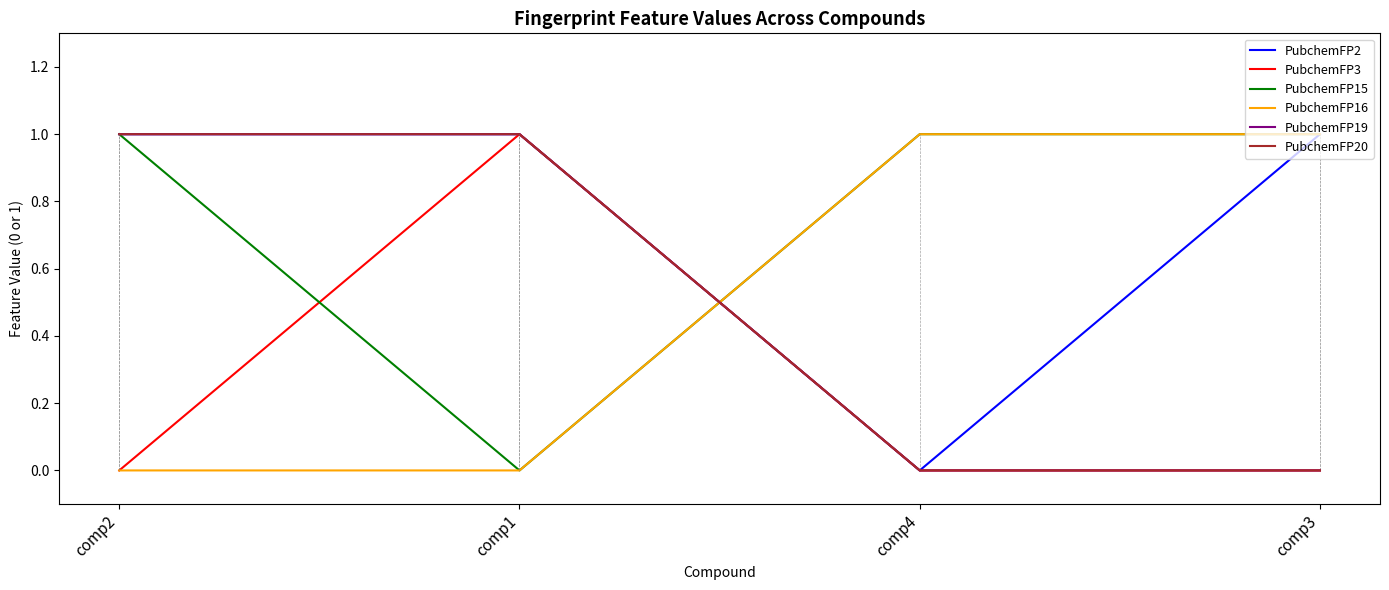

Reading left to right, transcribe all the data shown in this chart.

PubchemFP2: 1	1	0	1
PubchemFP3: 0	1	0	0
PubchemFP15: 1	0	1	1
PubchemFP16: 0	0	1	1
PubchemFP19: 1	1	0	0
PubchemFP20: 1	1	0	0